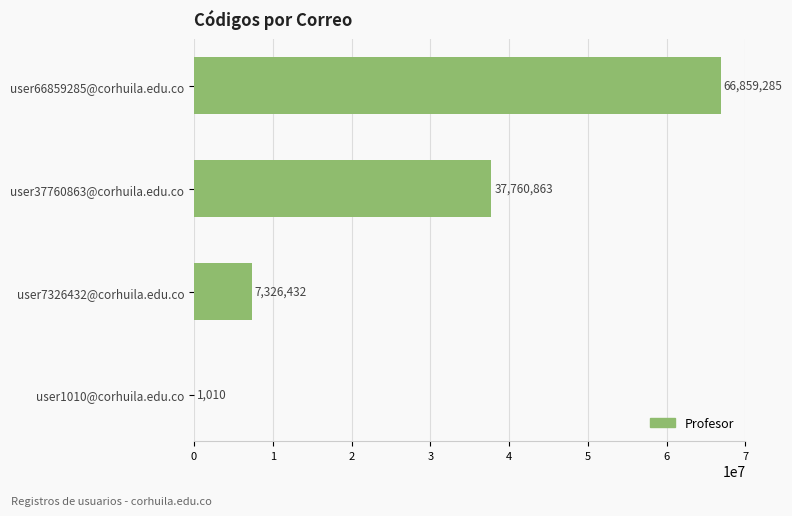

Reading top to bottom, transcribe all the data shown in this chart.

user66859285@corhuila.edu.co=66859285	user37760863@corhuila.edu.co=37760863	user7326432@corhuila.edu.co=7326432	user1010@corhuila.edu.co=1010